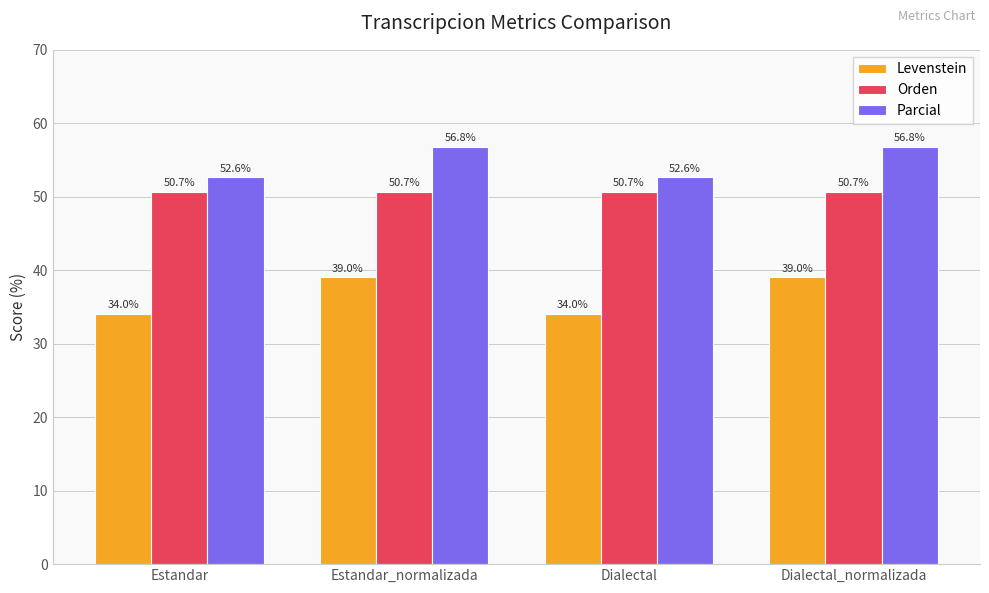

What is the label of the 1st bar from the right?

Dialectal_normalizada